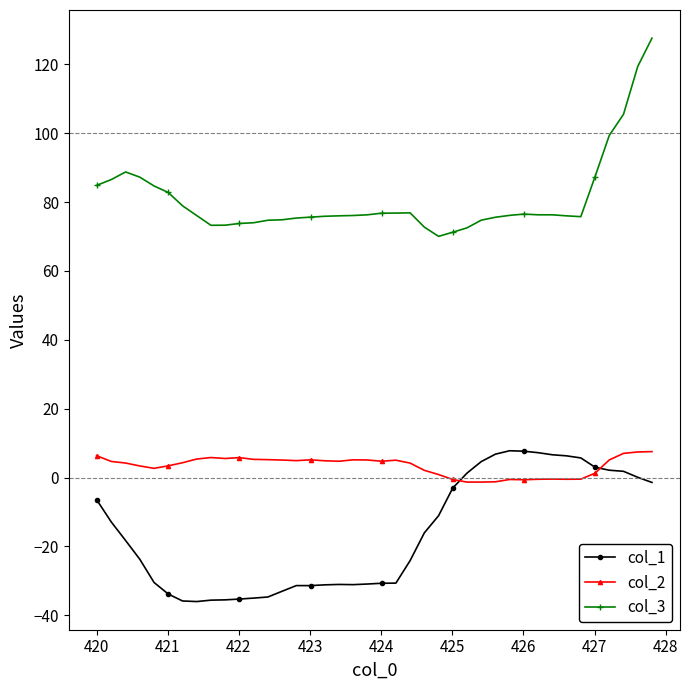

Which series has the largest range (max minus min)?

col_3